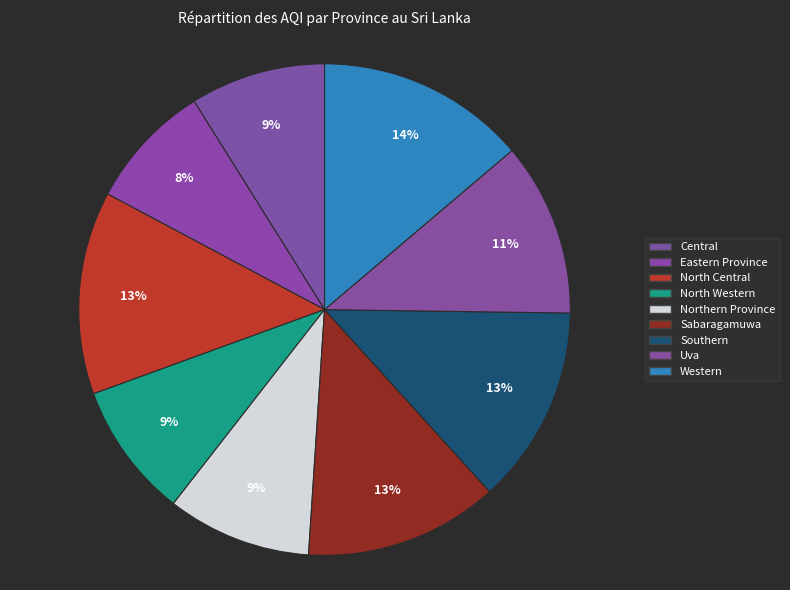

What is the smallest slice in the pie chart?

Eastern Province